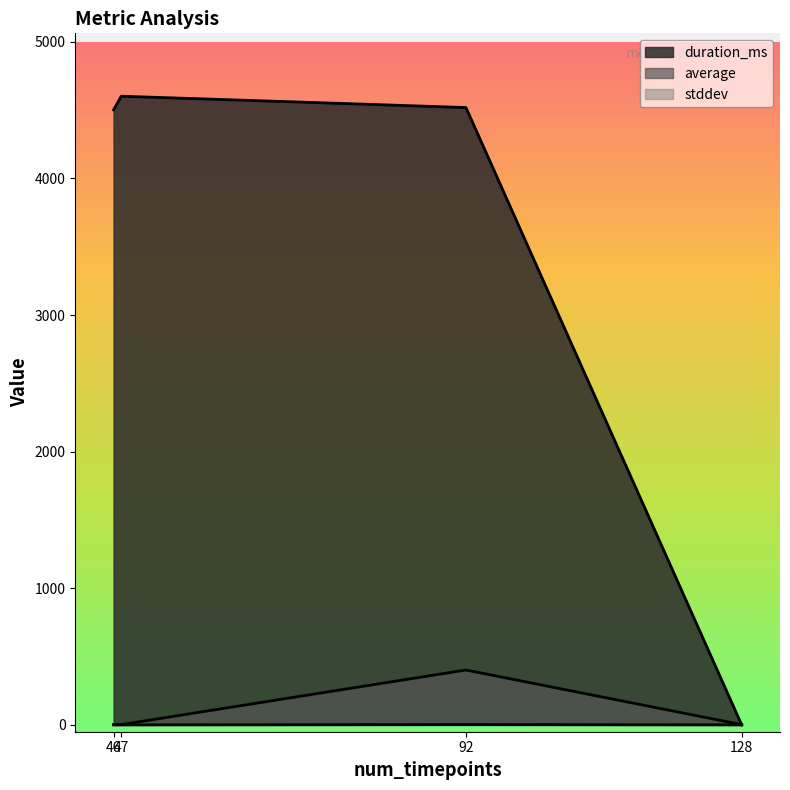

How many lines are shown in the chart?

3